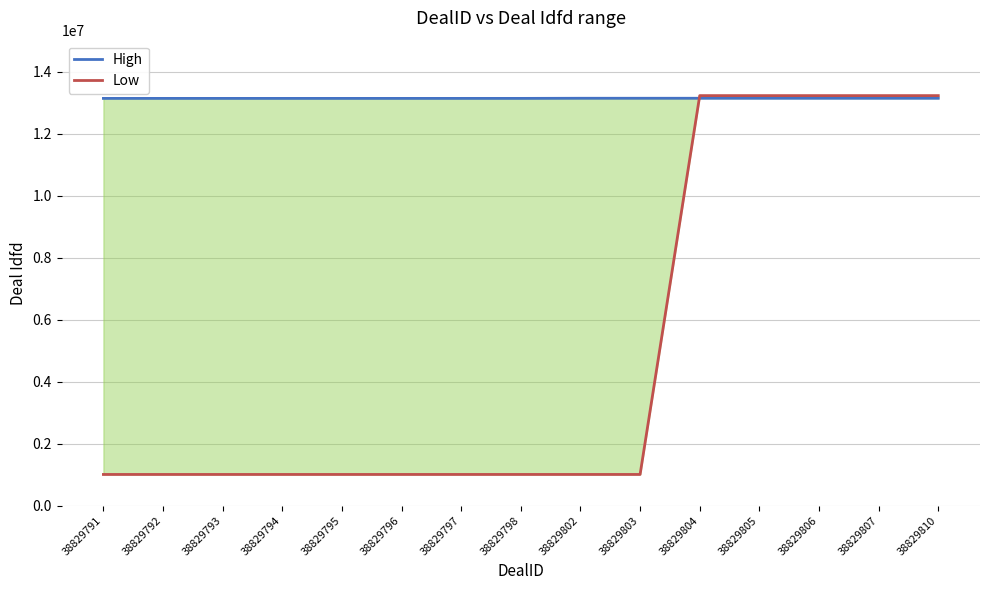

Reading left to right, list all the values displayed in this chart.

High: 38829791=13137972	38829792=13137969	38829793=13137971	38829794=13137970	38829795=13137973	38829796=13137968	38829797=13137967	38829798=13138064	38829802=13142089	38829803=13142092	38829804=13142086	38829805=13142085	38829806=13142087	38829807=13142088	38829810=13142097
Low: 38829791=1006247	38829792=1006246	38829793=1006261	38829794=1006260	38829795=1006314	38829796=1006313	38829797=1006450	38829798=1006449	38829802=1006478	38829803=1006477	38829804=13227556	38829805=13227565	38829806=13227564	38829807=13227558	38829810=13227553